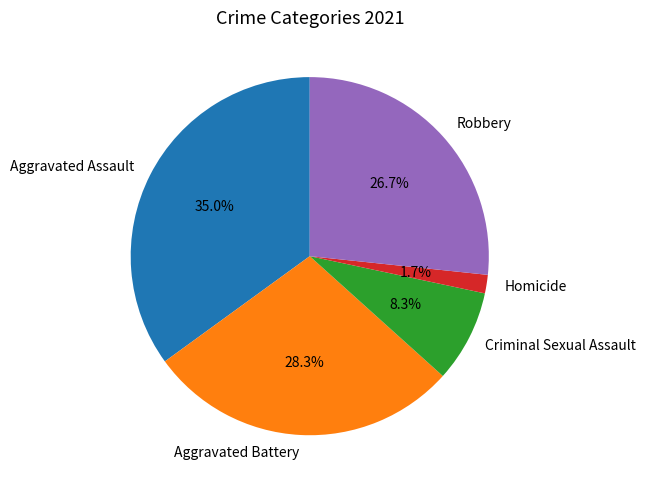

Rank the categories by value from lowest to highest.

Homicide, Criminal Sexual Assault, Robbery, Aggravated Battery, Aggravated Assault